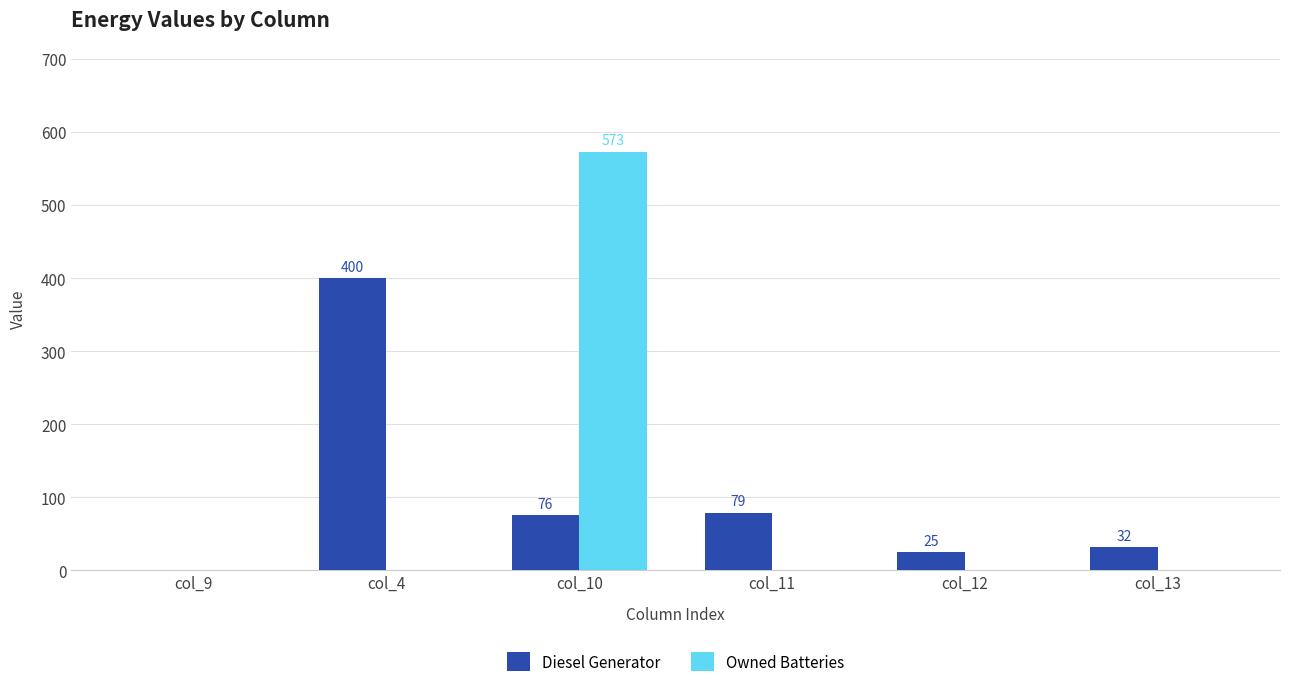

Count the number of data series in this chart.

2